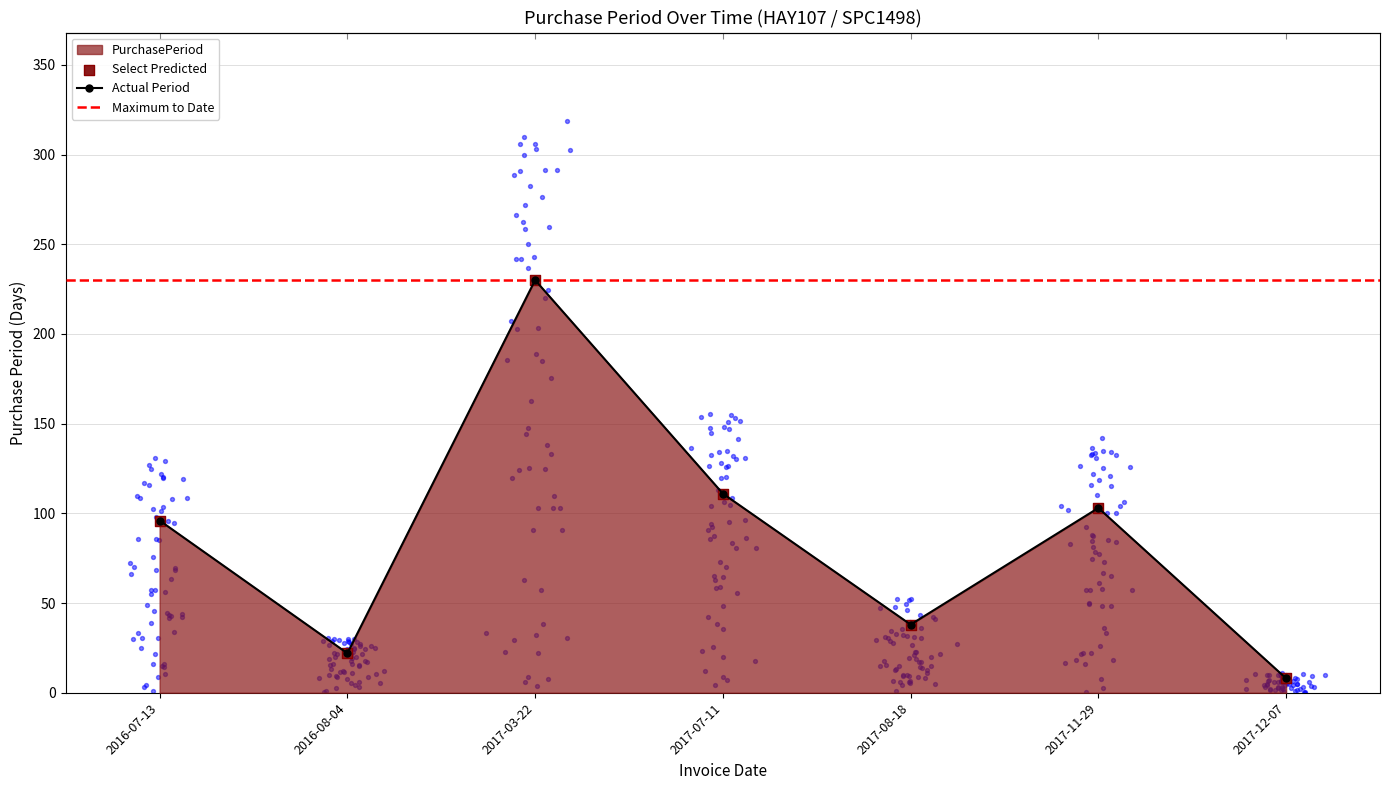

Approximately how many times larger is the value at 2017-07-11 compared to 2016-07-13?

1.2